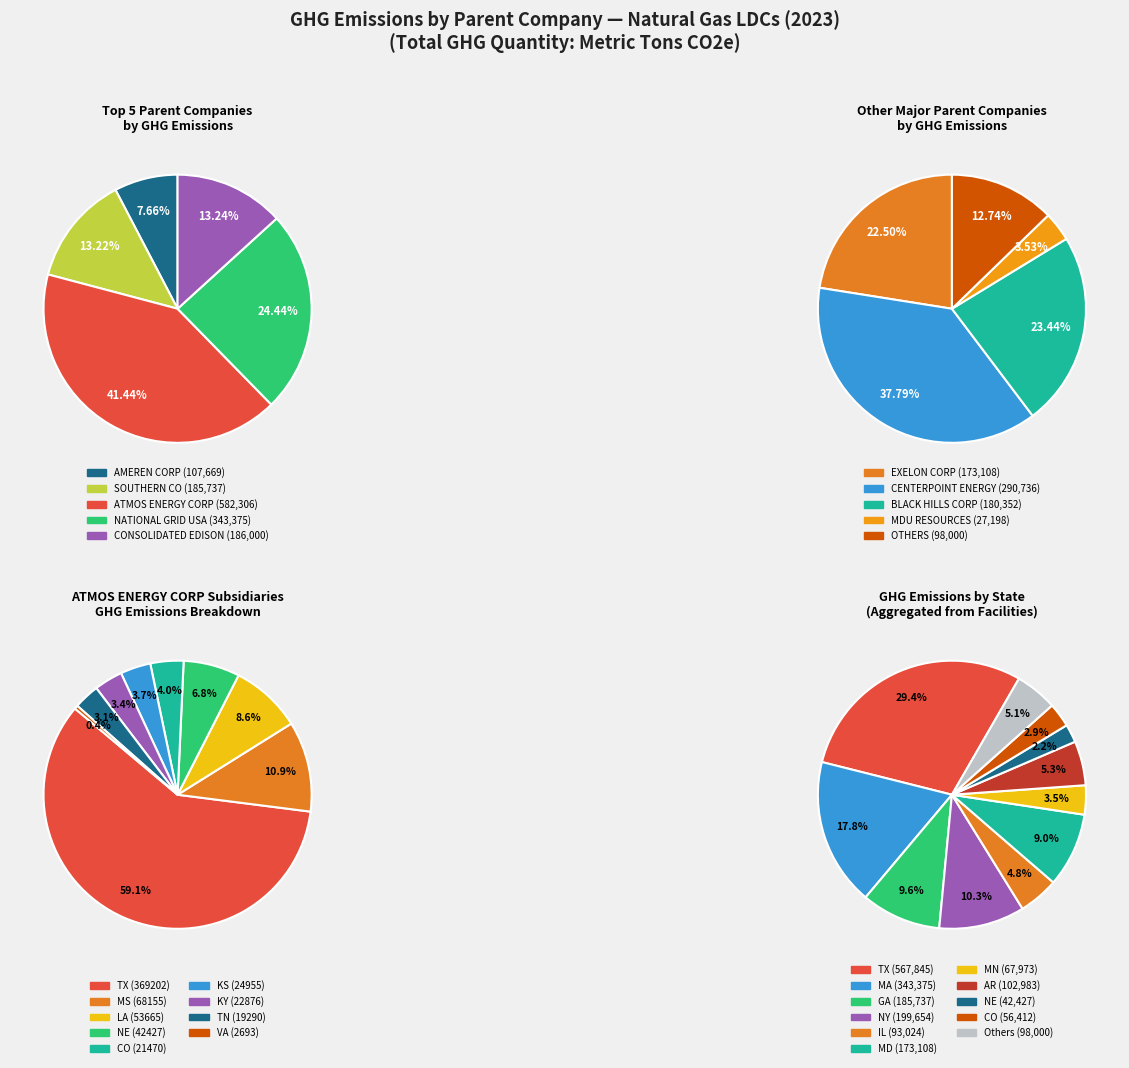

To the nearest percent, what is the difference between the ghg_values and 7 slice percentages?

3%